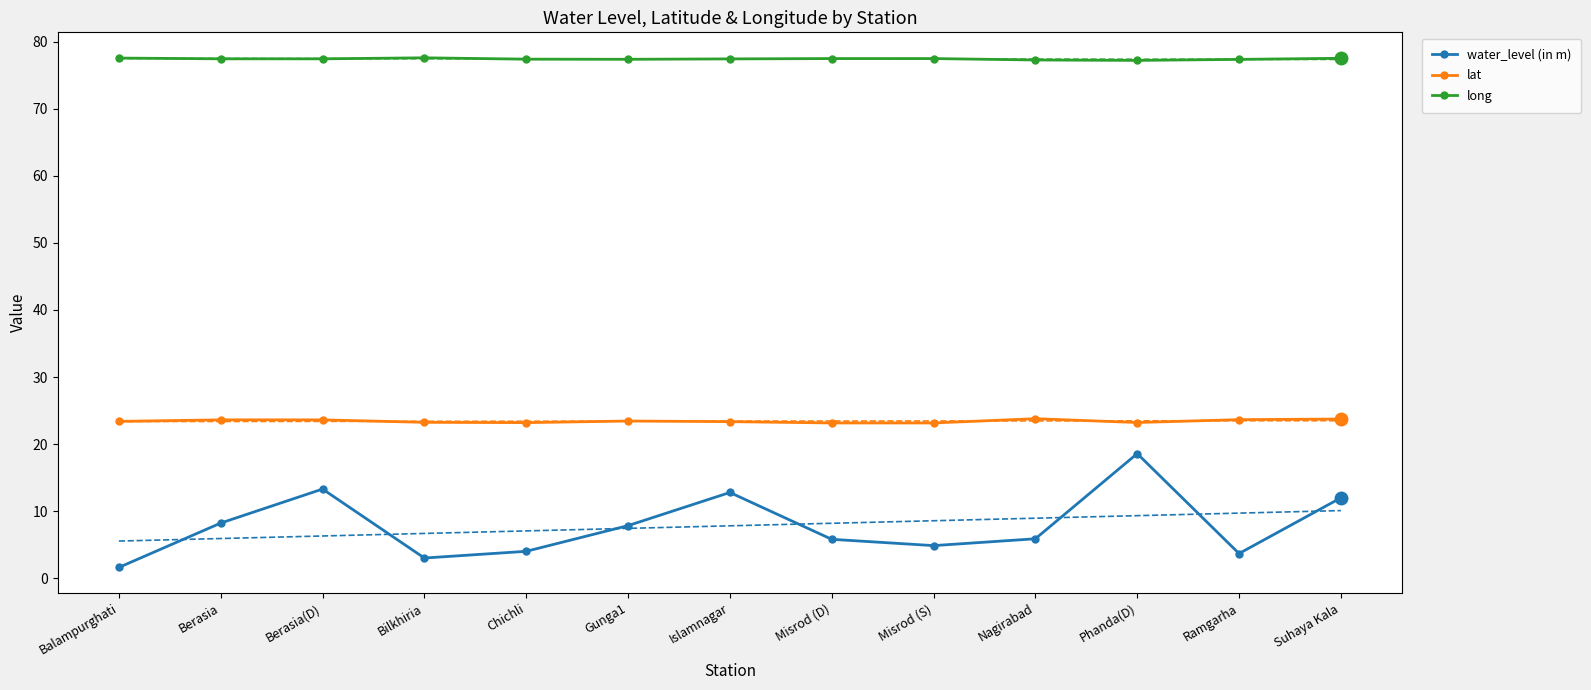

Which series has the widest spread of values?

water_level (in m)